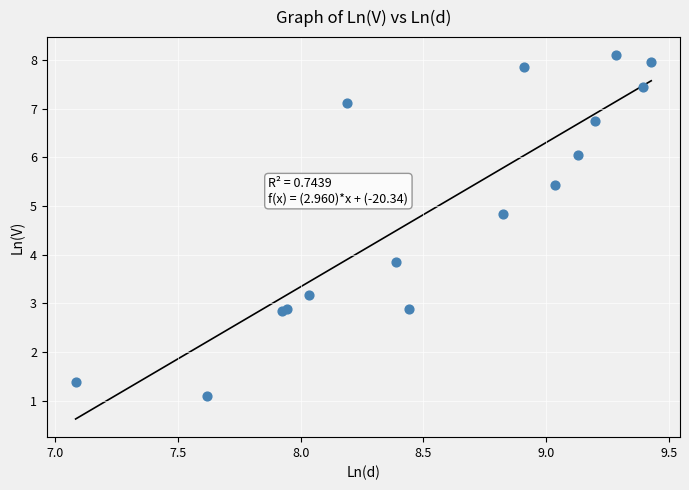

What Y value in the scatter plot is closest to 4?

3.9